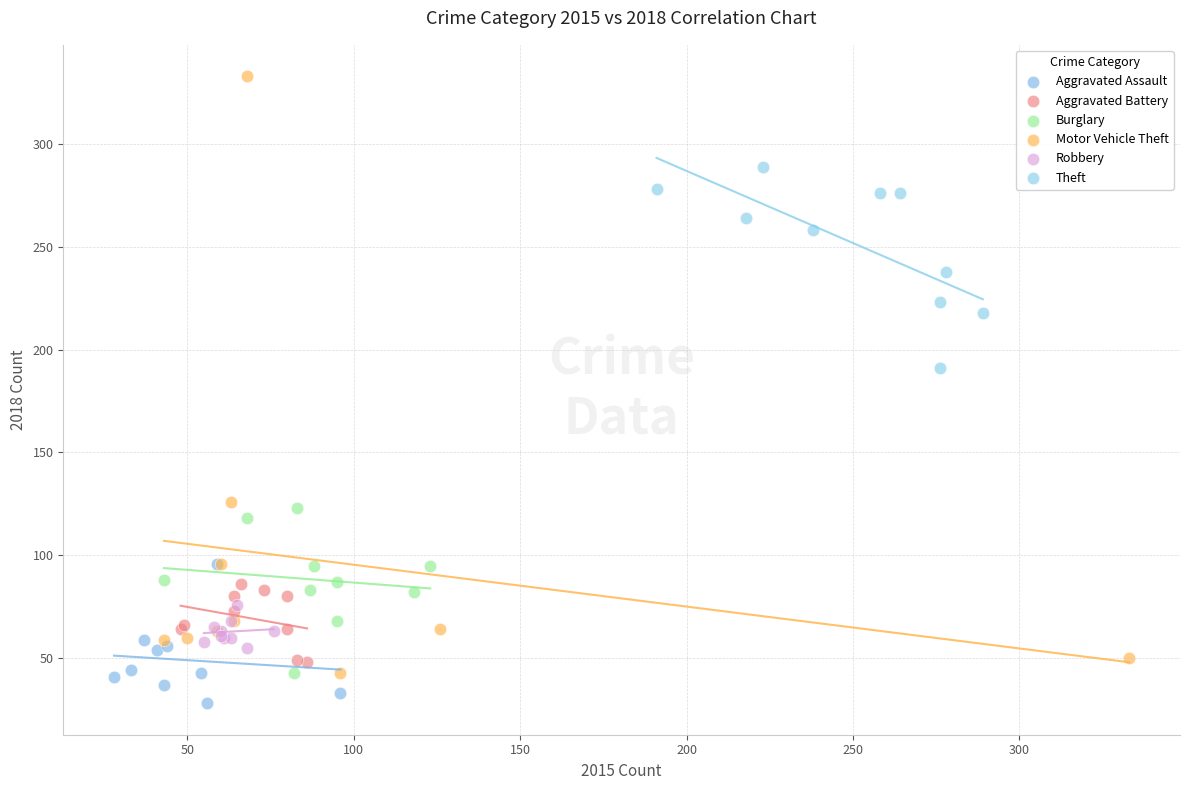

Which series reaches the minimum Y coordinate?

Aggravated Assault